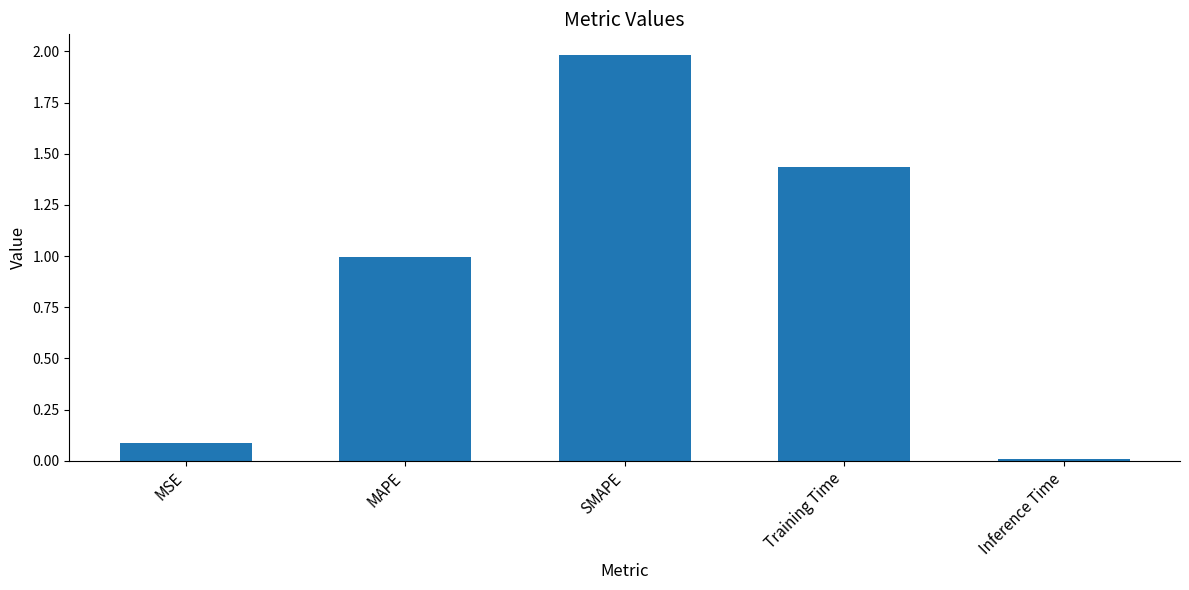

Rank the categories by value from lowest to highest.

Inference Time, MSE, MAPE, Training Time, SMAPE